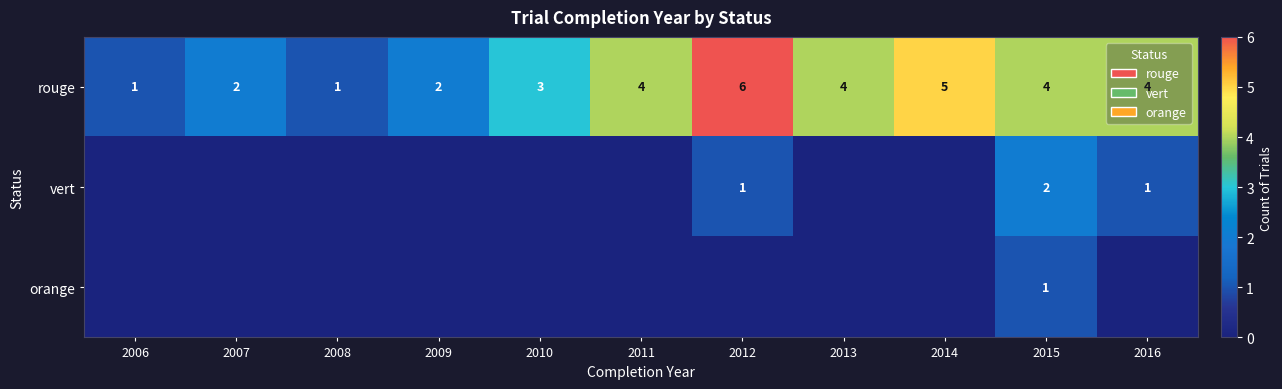

What is the difference between the second highest and second lowest values in the rouge series?

4